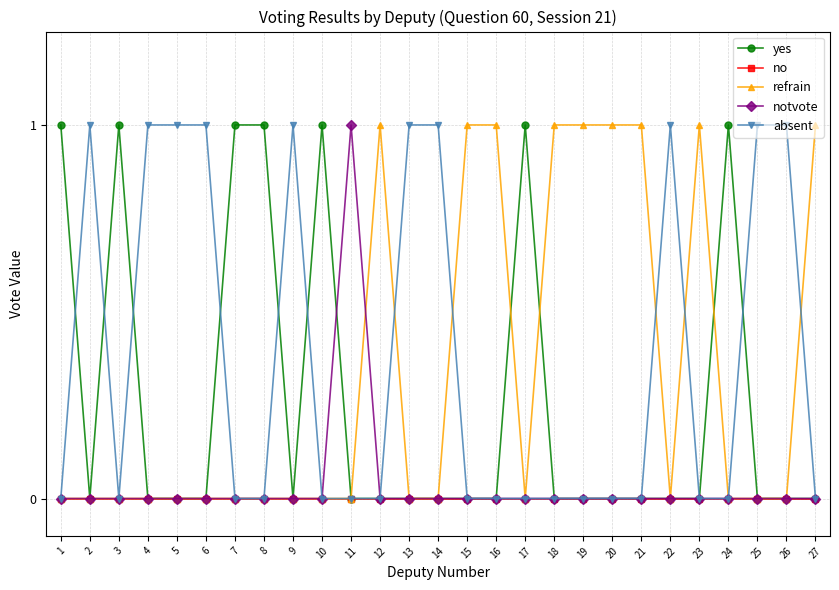

What is the difference between the second highest and minimum values in the absent series?

1